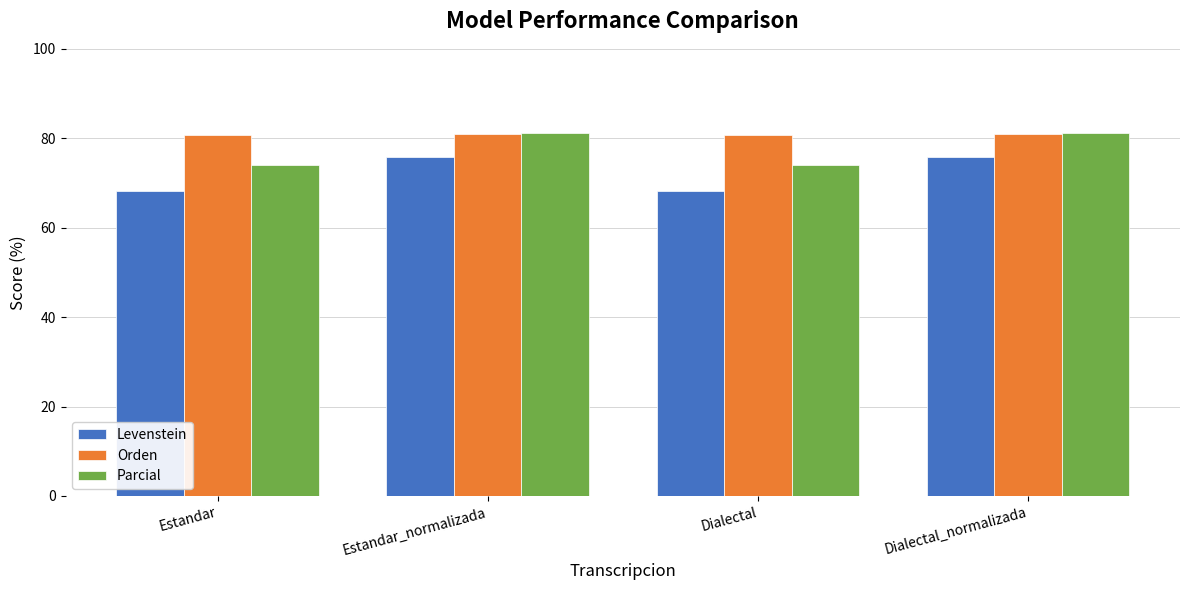

Where does the Parcial series first go above 81?

Estandar_normalizada